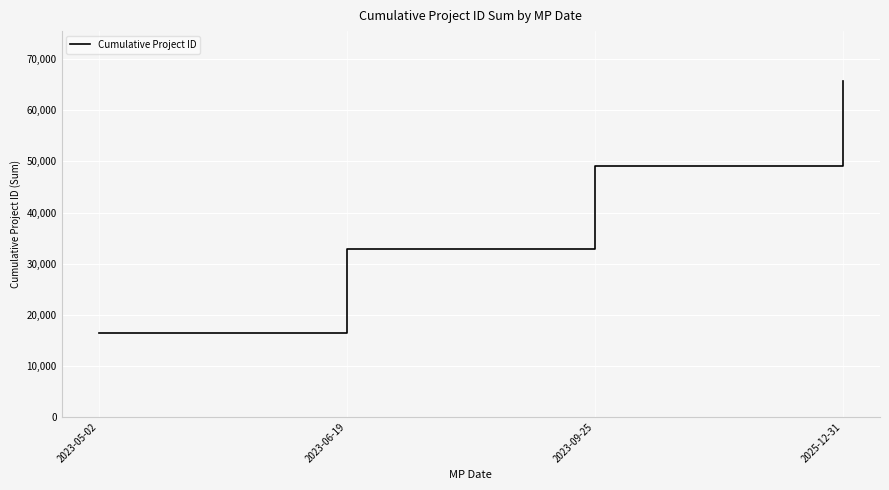

True or false: the data has more than 2 interior local peaks.

False